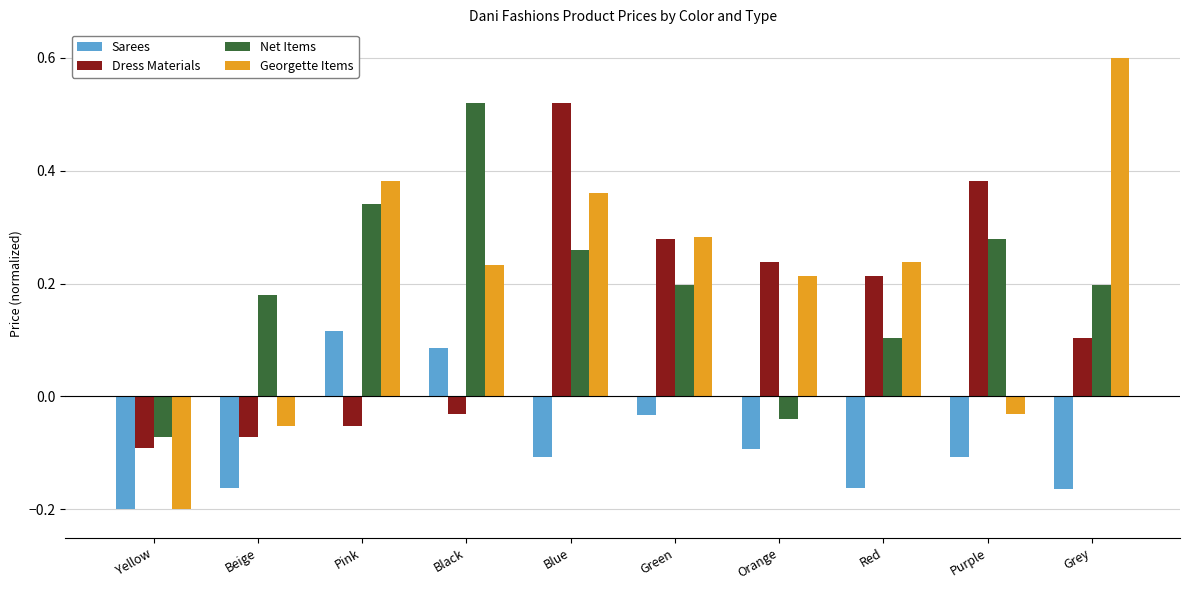

Which label corresponds to the smallest value in the chart?

Yellow